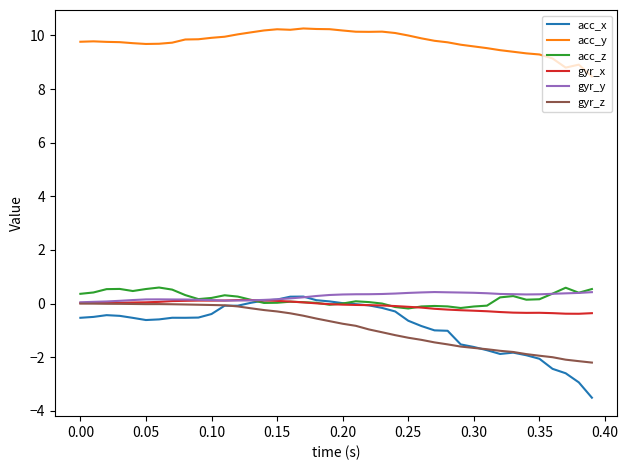

Which series has the largest range (max minus min)?

acc_x